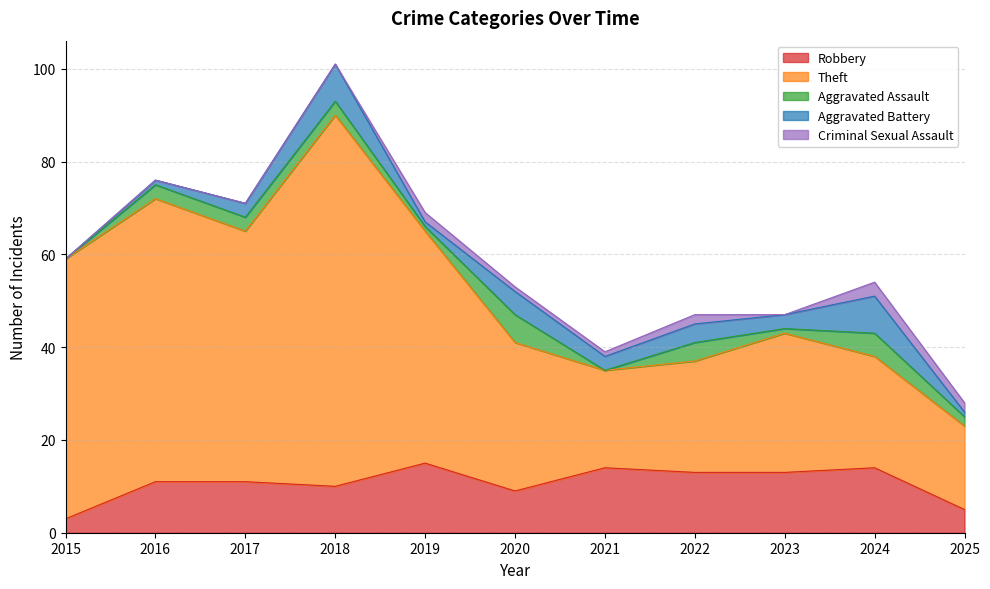

List the labels in order of Theft value, largest first.

2018, 2016, 2015, 2017, 2019, 2020, 2023, 2022, 2024, 2021, 2025